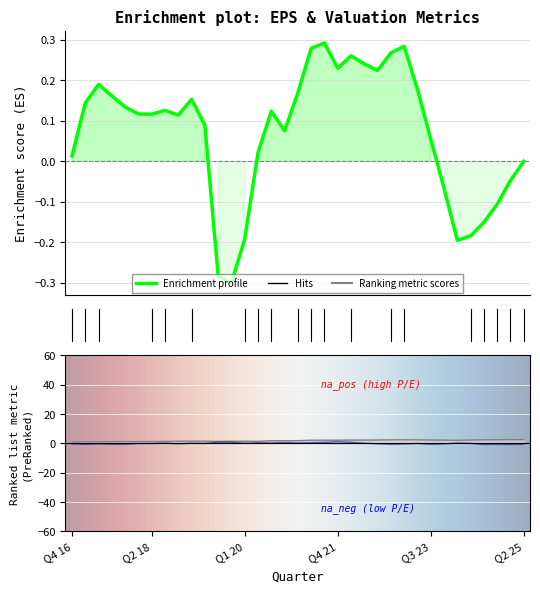

What is the label of the 23rd point from the right?

Q4 19